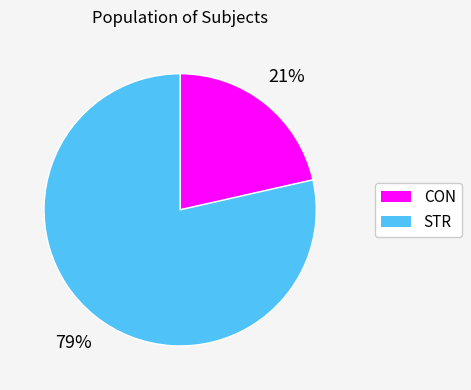

Between CON and STR, which is larger?

STR